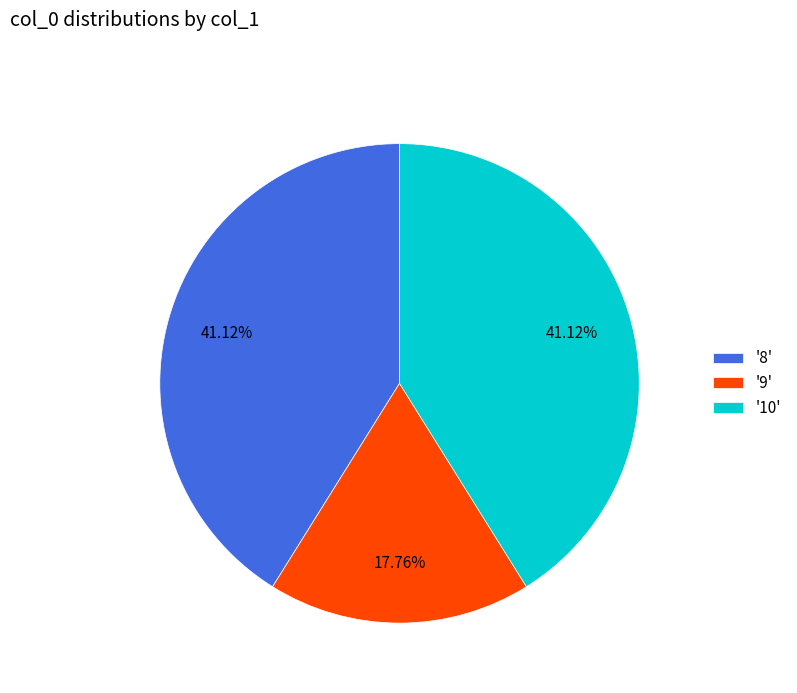

Do '10' and '8' together represent more than half of the pie?

Yes